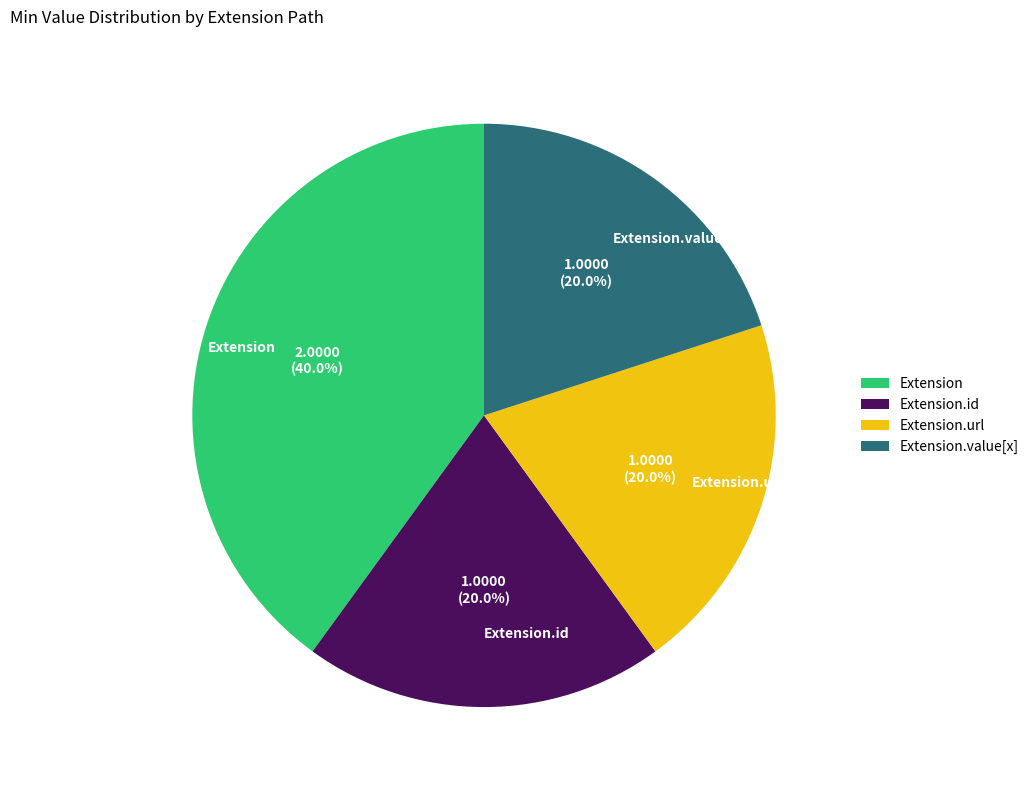

Do Extension.value[x] and Extension.url together represent more than half of the pie?

No